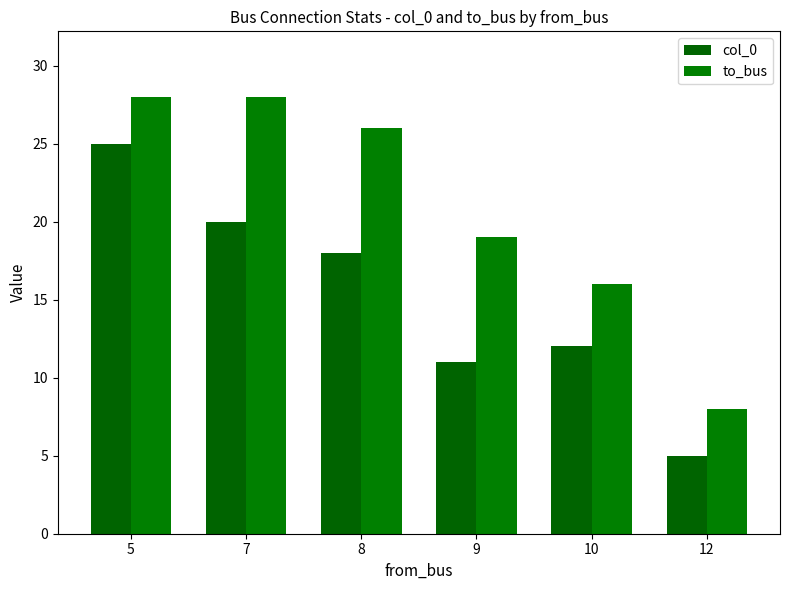

What is the sum of all col_0 values?

91